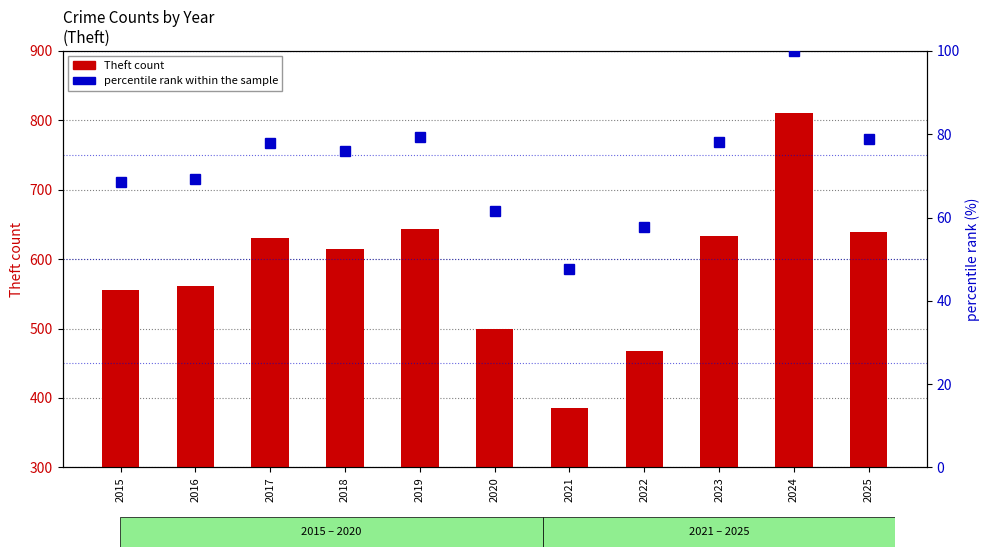

What are all the series names shown in the legend?

Theft count, percentile rank within the sample